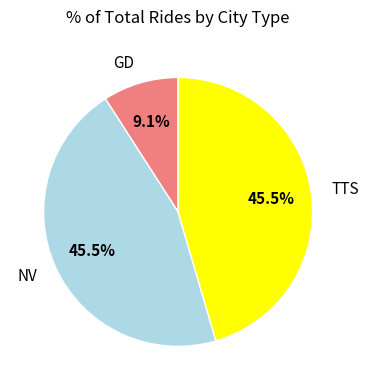

Is there a majority slice in this chart?

No